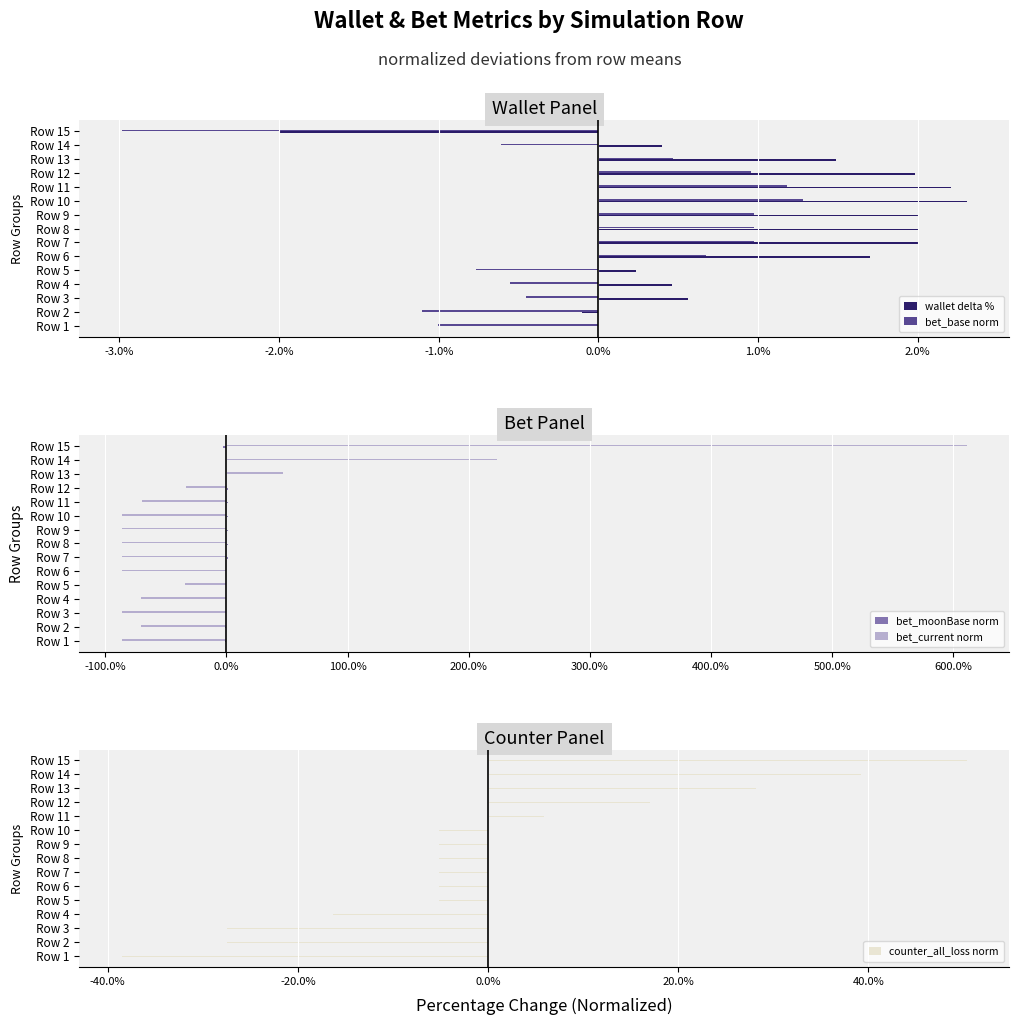

What is the maximum value for bet_base norm?

1.3